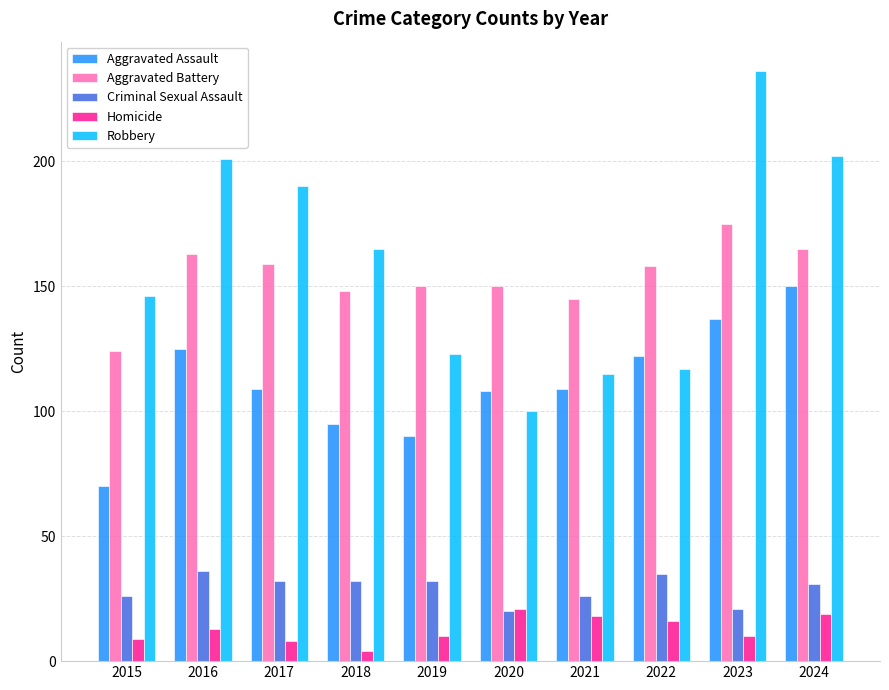

Count the number of categories in the chart.

10